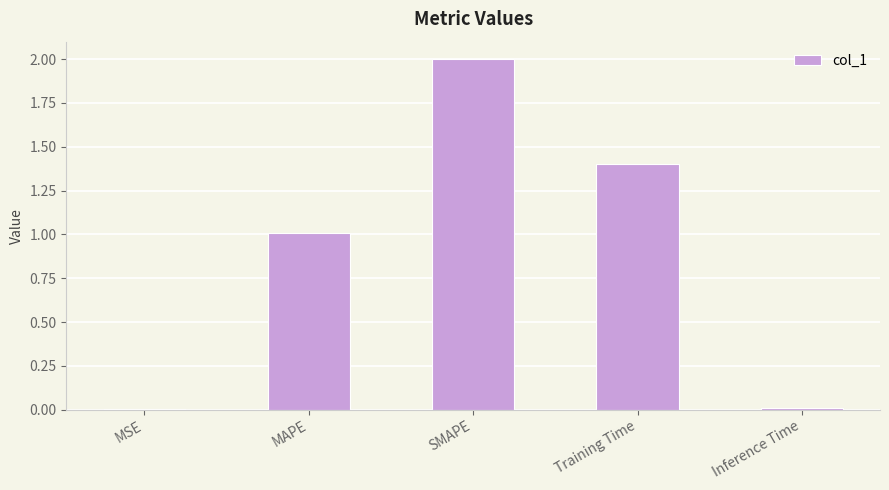

What is the difference between the values at MSE and MAPE?

1.0